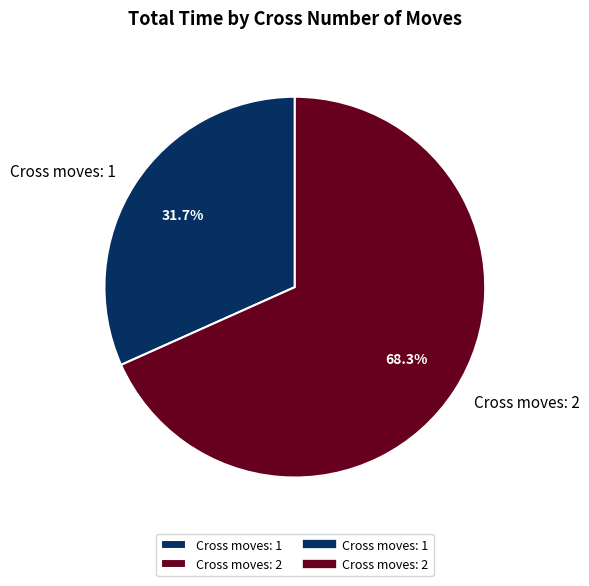

Rank the categories by value from highest to lowest.

Cross moves: 2, Cross moves: 1